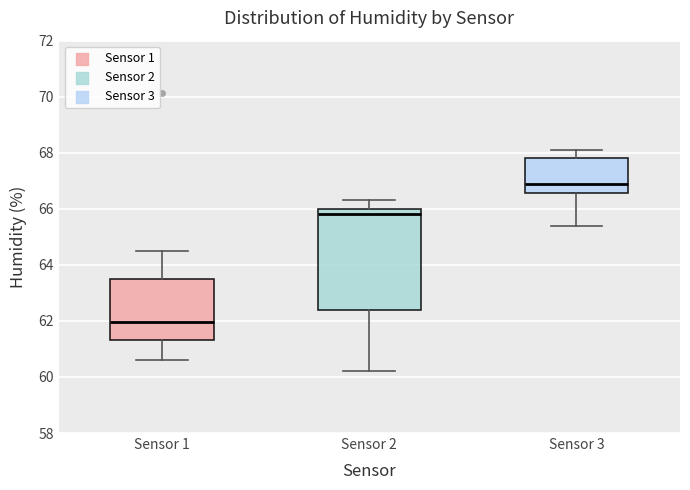

Reading left to right, transcribe this box plot: for each box, give where its median line is, the range the box spans, and where its two whiskers end, as read against the y-axis. The values are not printed on the chart, so give them approximately, as read against the axis.

Sensor 1: median 62.0, box 61.4 to 63.4, whiskers 60.6 to 64.6
Sensor 2: median 65.8, box 62.4 to 66.0, whiskers 60.2 to 66.4
Sensor 3: median 67.0, box 66.6 to 67.8, whiskers 65.4 to 68.2